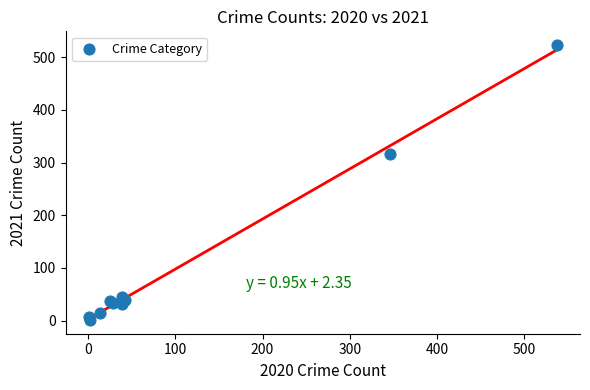

What Y value in the scatter plot is closest to 262?

317